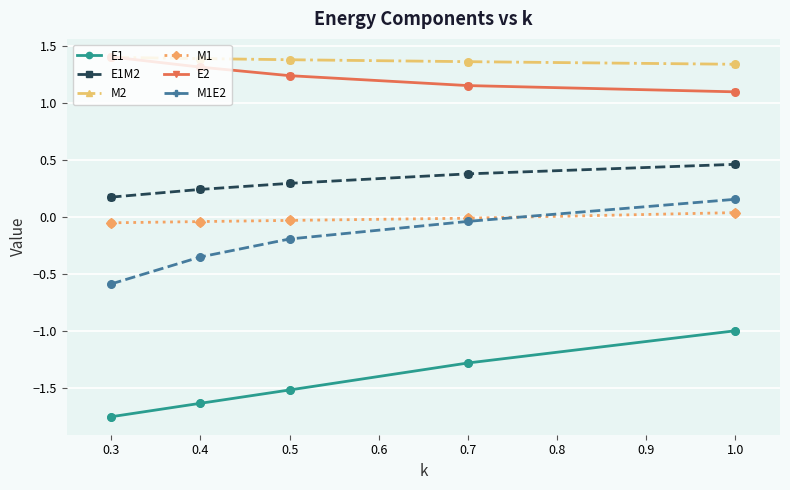

At how many categories does at least one series exceed -1?

5